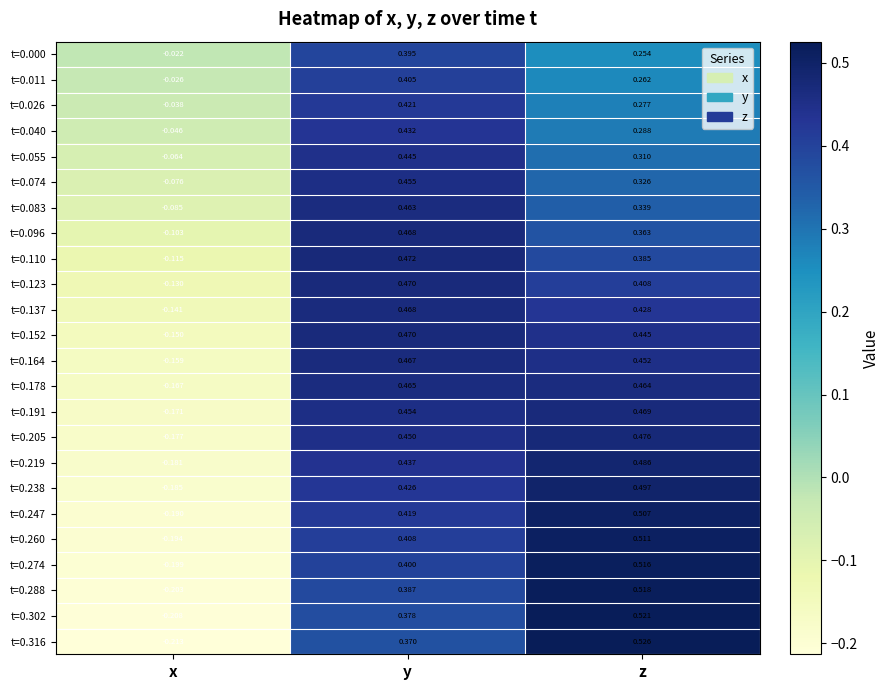

Which series has the widest spread of values?

t=0.316